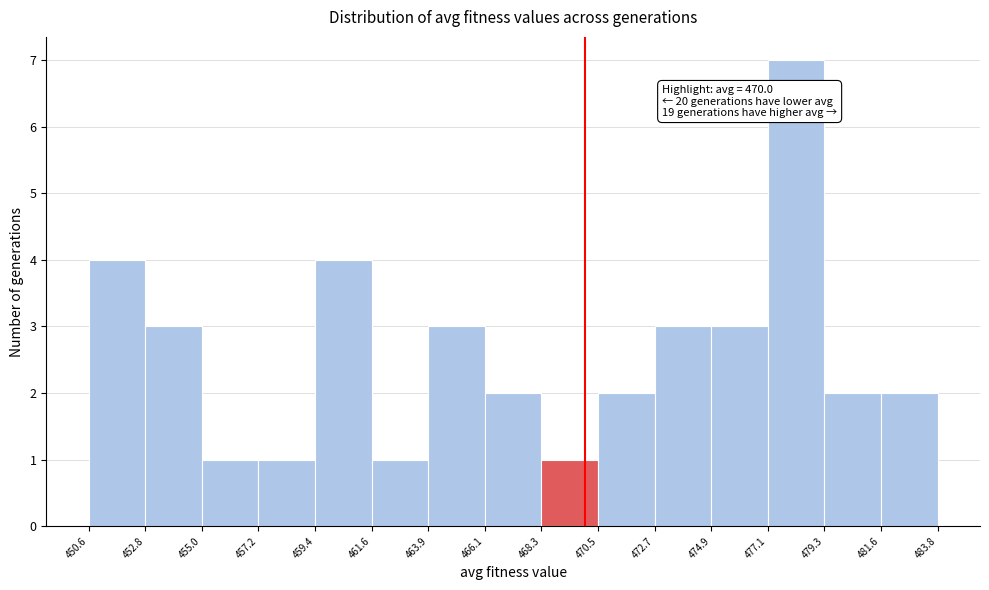

Over which range of the x-axis is the bar tallest?

477.1 to 479.3